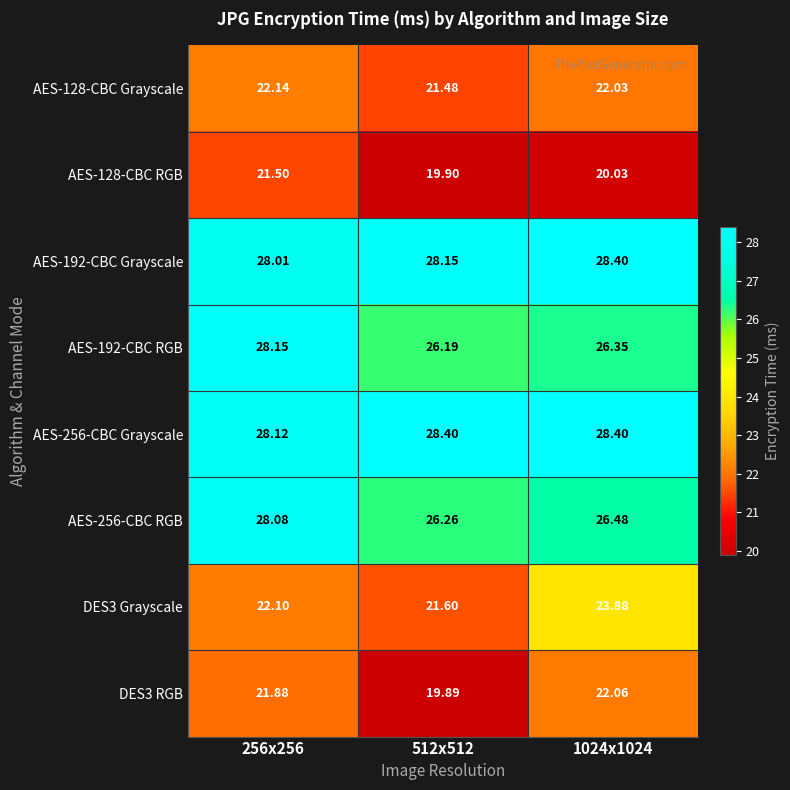

Which series has the largest total across all categories?

AES-256-CBC Grayscale